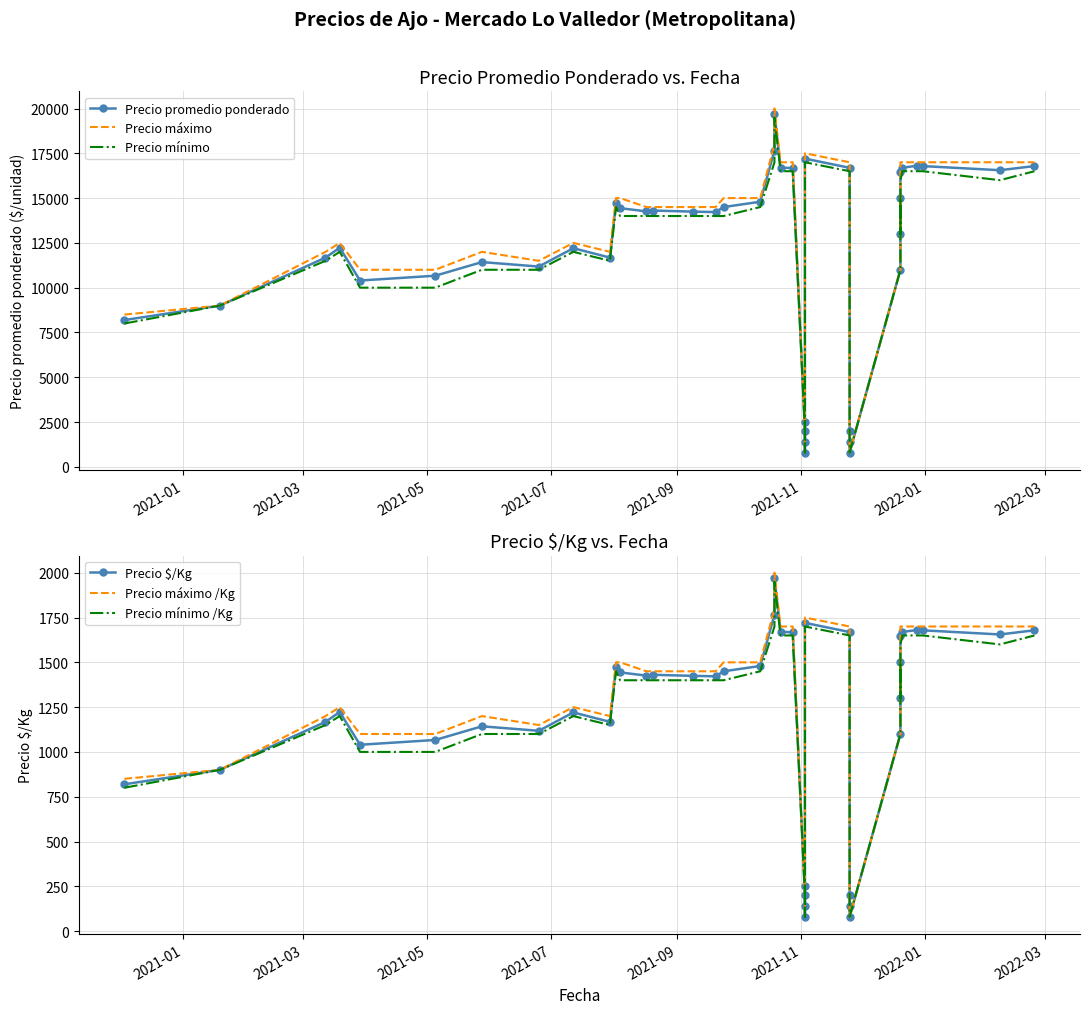

True or false: Precio mínimo and Precio máximo intersect in this chart.

False